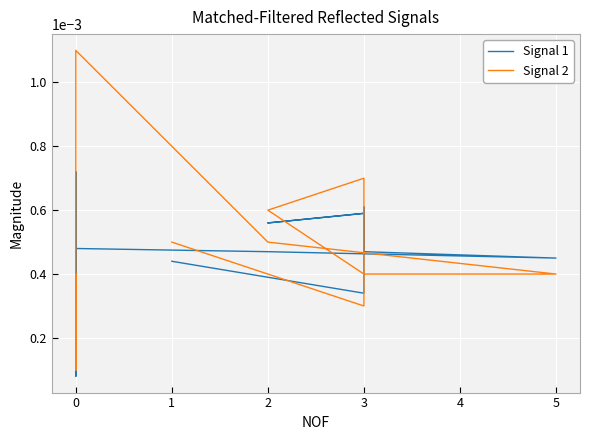

Which series has the largest total across all categories?

Signal 2